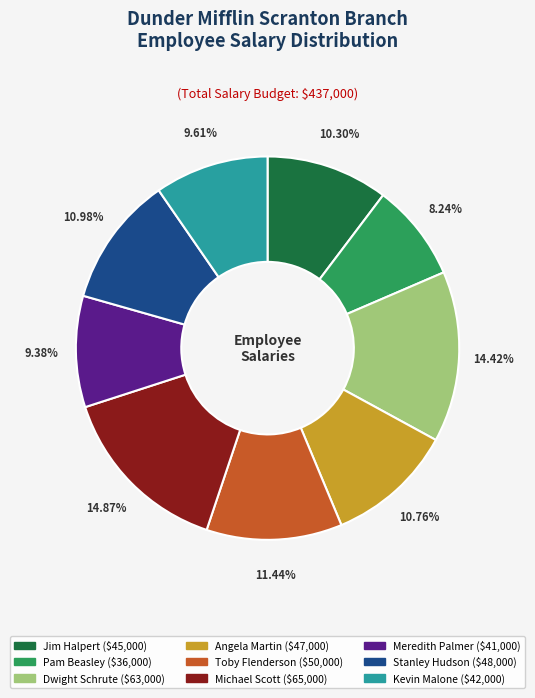

Does any single category account for the majority?

No